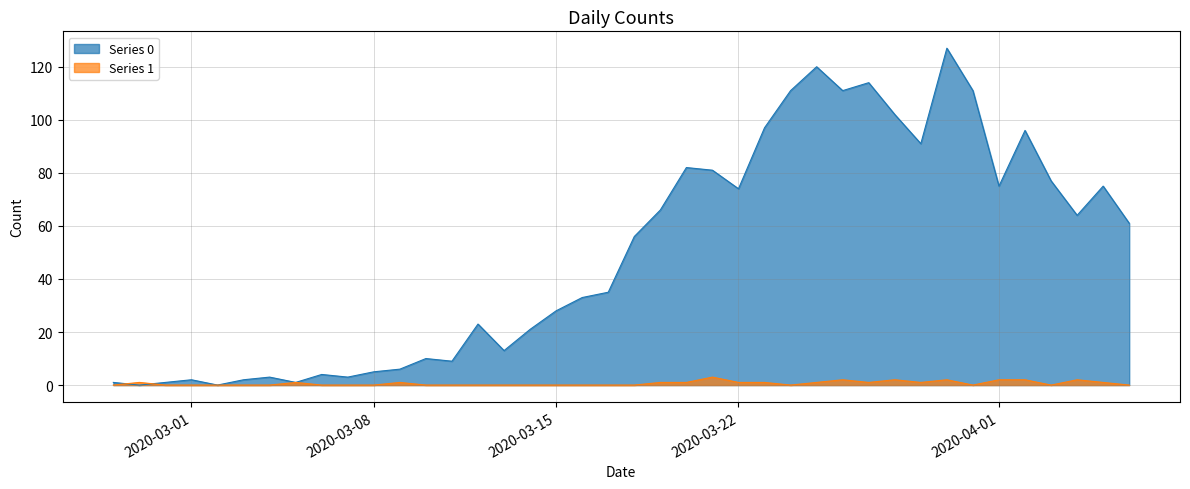

What is the sum of all Series 1 values?

26